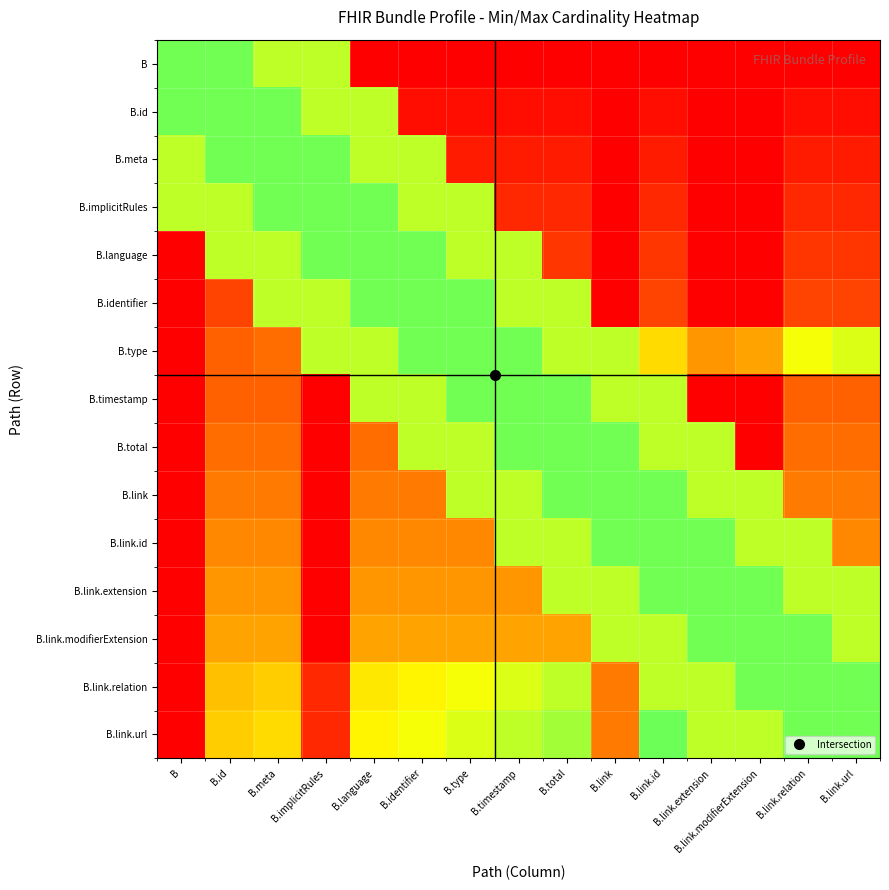

List the labels in order of B.timestamp value, largest first.

B.type, B.timestamp, B.total, B.language, B.identifier, B.link, B.link.id, B.id, B.meta, B.link.relation, B.link.url, B, B.implicitRules, B.link.extension, B.link.modifierExtension